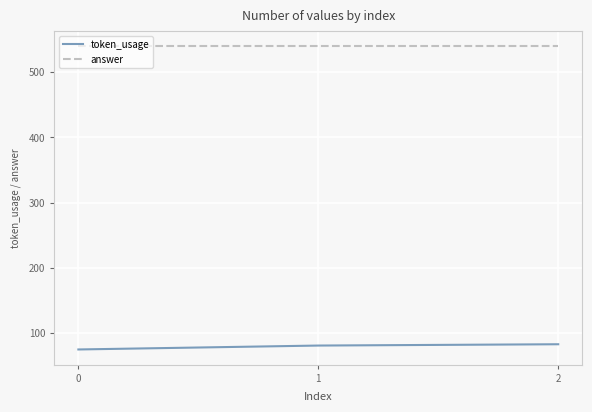

Rank the series by their average value, from highest to lowest.

answer, token_usage